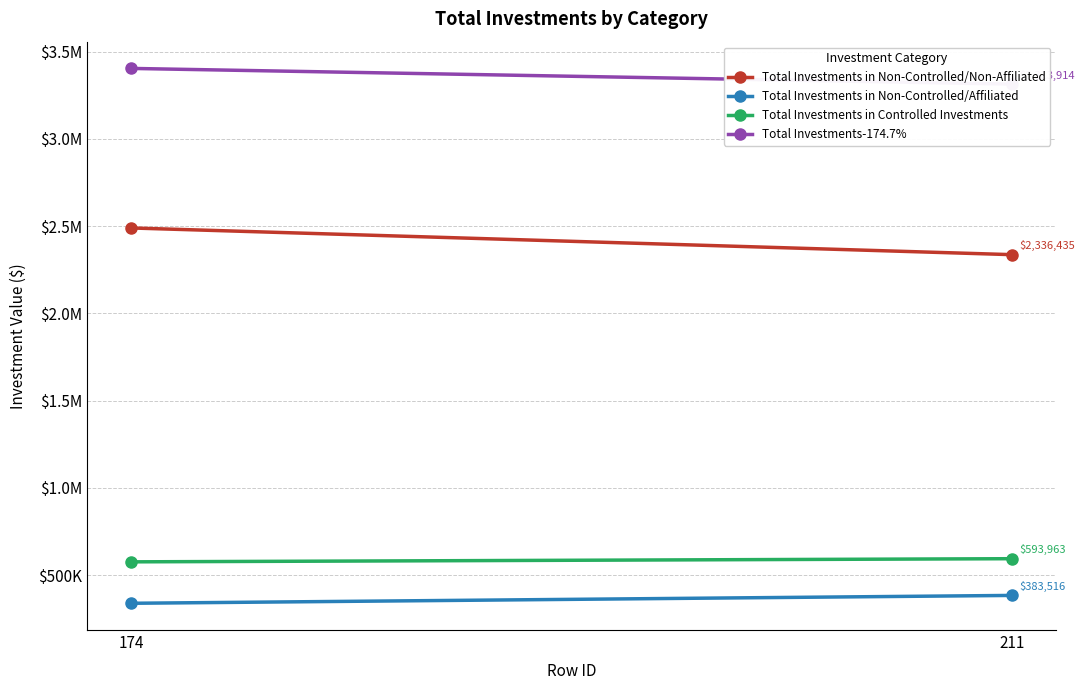

Which series has the largest total across all categories?

Total Investments-174.7%